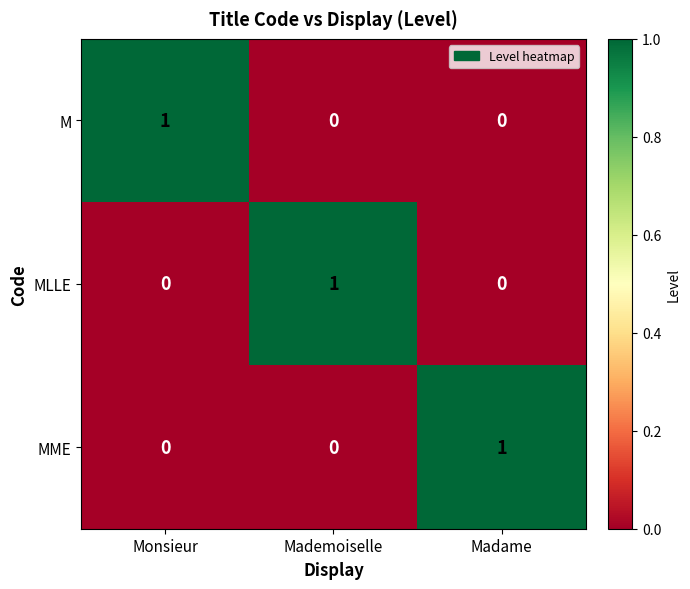

The value of M at Monsieur is 1. True or false?

True